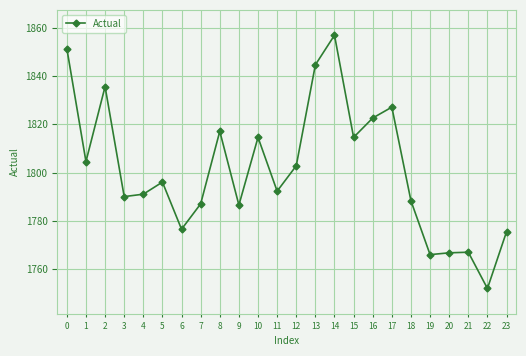

What is the difference between the second highest and minimum values?

99.5